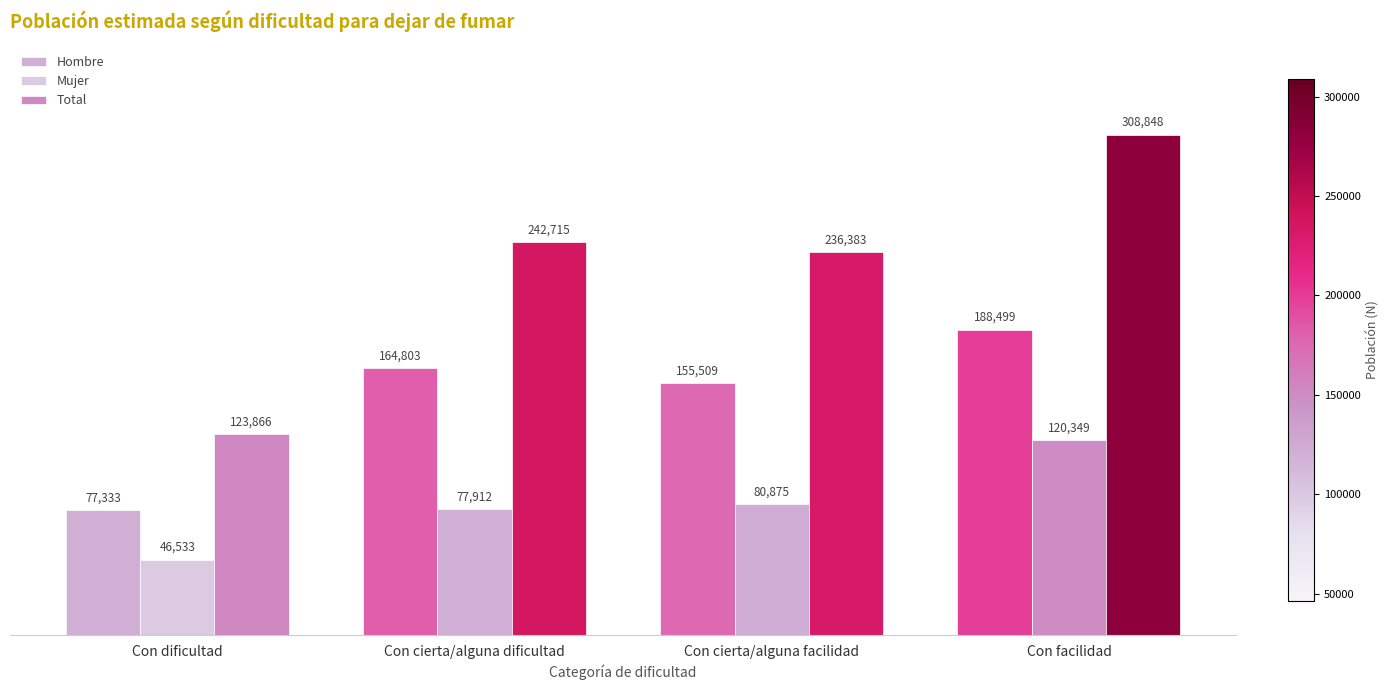

What is the minimum value shown in the chart?

46533